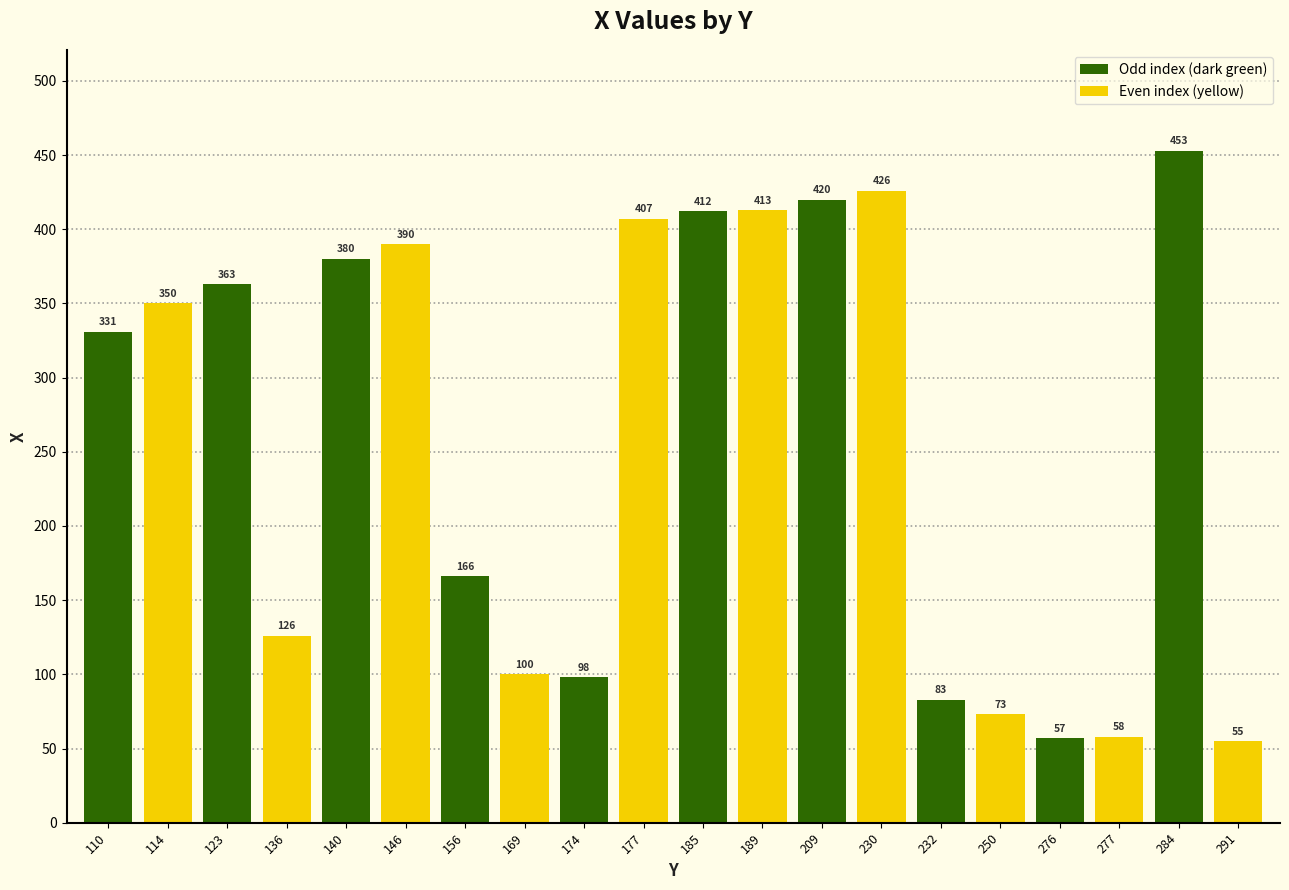

Is it true that the value at 232 is 33?

False